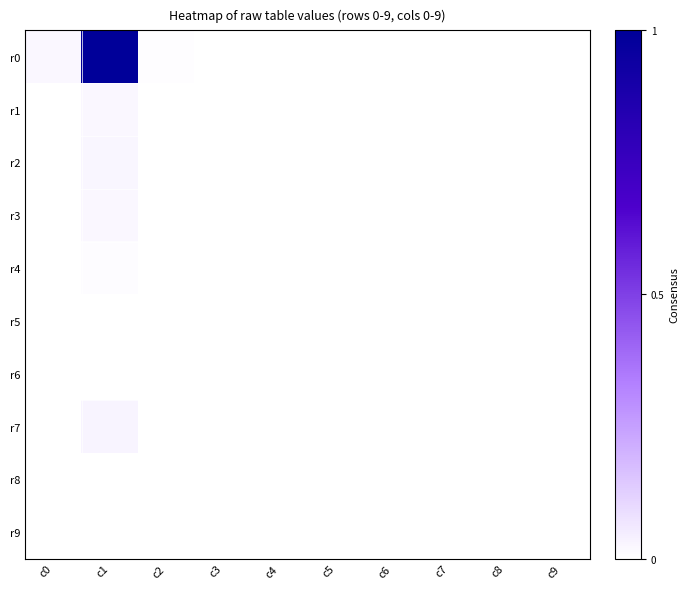

How many distinct data groups are displayed?

10